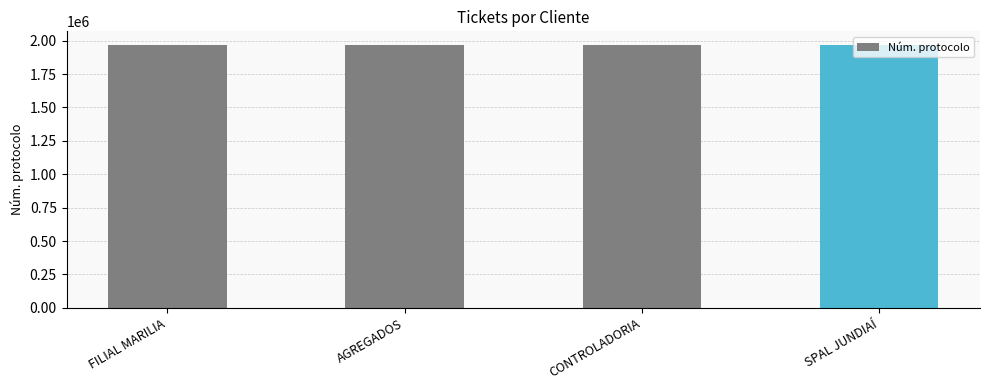

What is the label of the 3rd bar from the left?

CONTROLADORIA